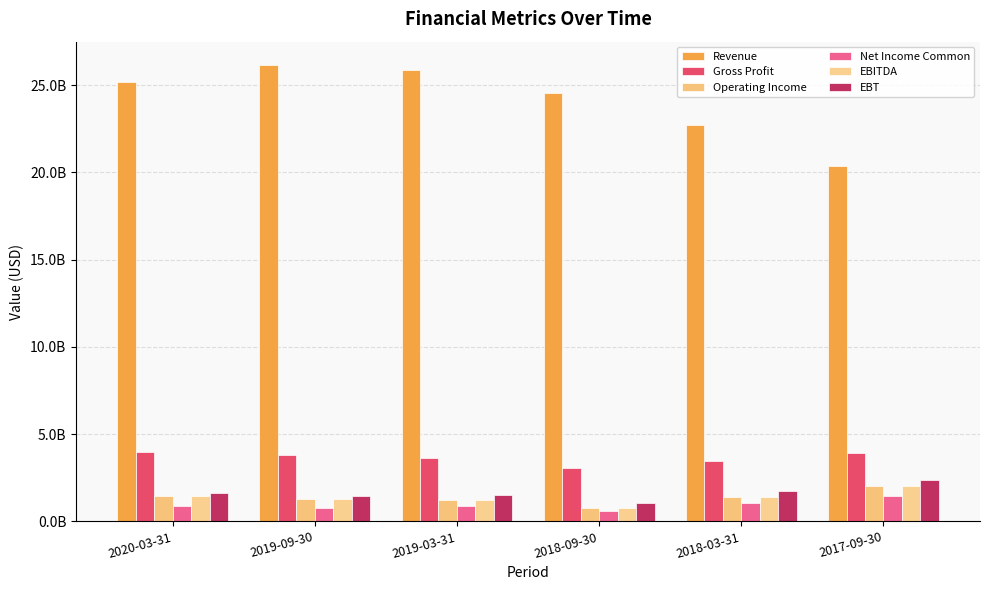

Are the bars horizontal?

No